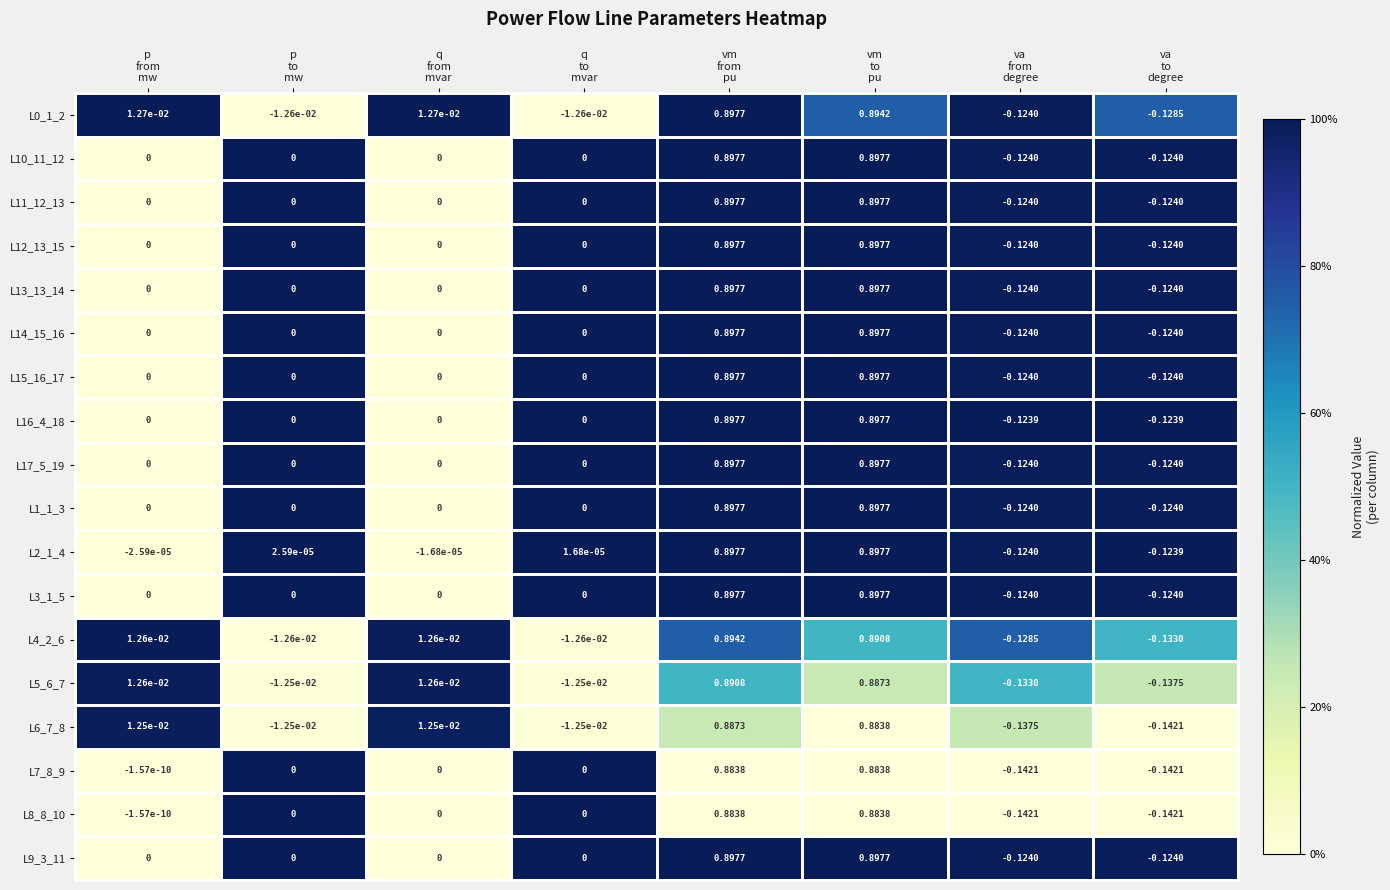

Count the number of data series in this chart.

18